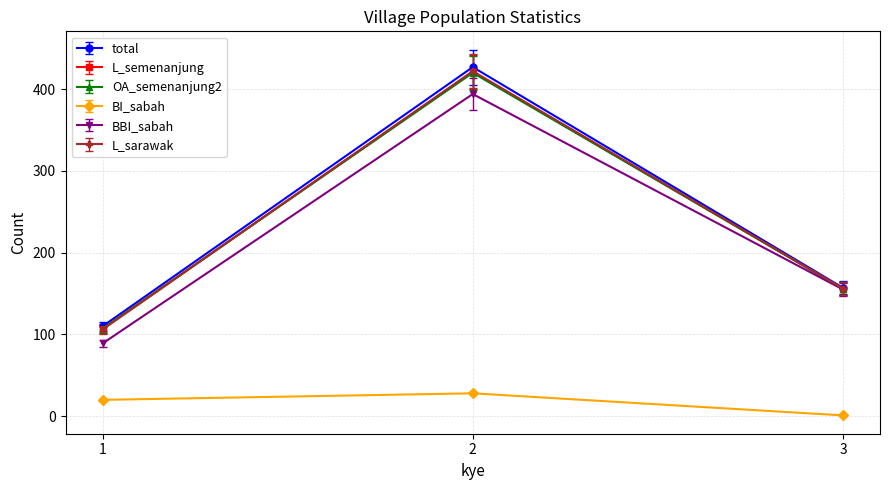

Is it true that L_semenanjung equals 60.3 at 1?

False